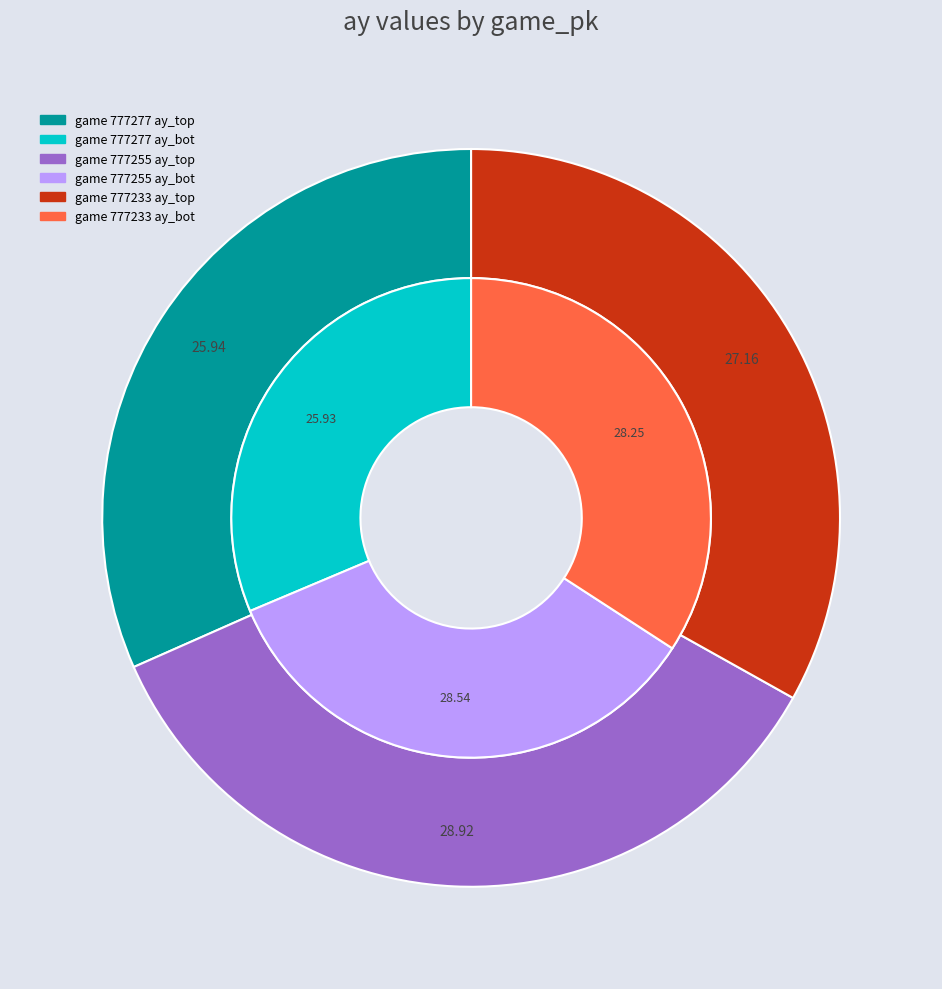

Is there any slice that represents more than half of the pie?

No